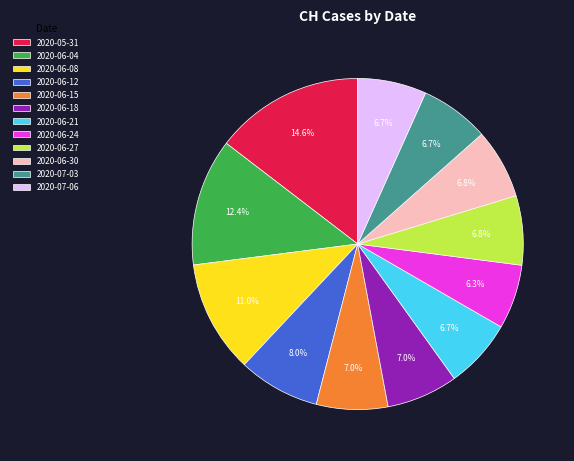

Between 2020-05-31 and 2020-06-12, which is larger?

2020-05-31